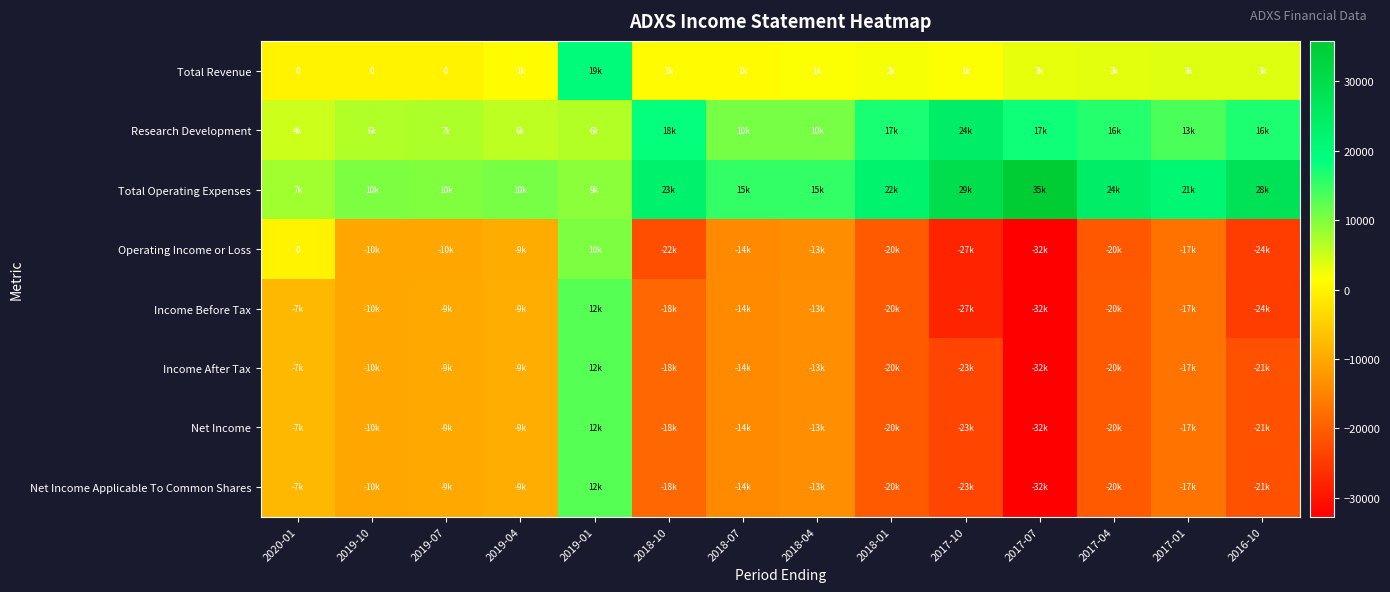

Rank the categories by Net Income Applicable To Common Shares value from lowest to highest.

2017-07, 2017-10, 2016-10, 2018-01, 2017-04, 2018-10, 2017-01, 2018-07, 2018-04, 2019-10, 2019-07, 2019-04, 2020-01, 2019-01